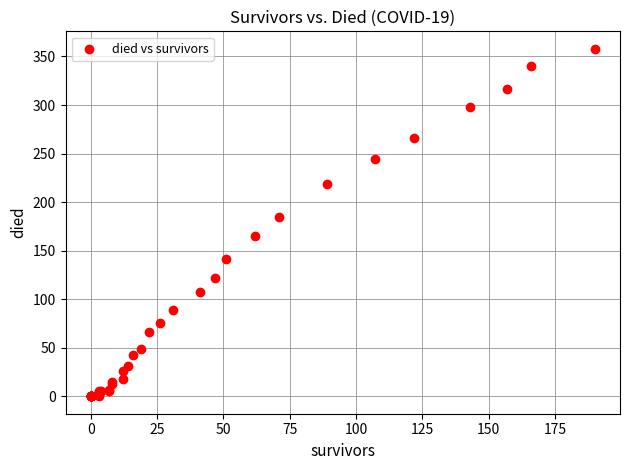

What Y value in the scatter plot is closest to 179?

185